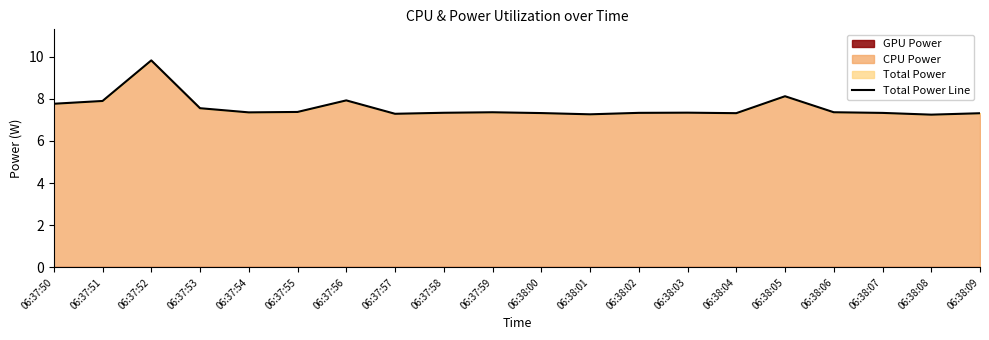

What is the greatest value displayed?

9.8